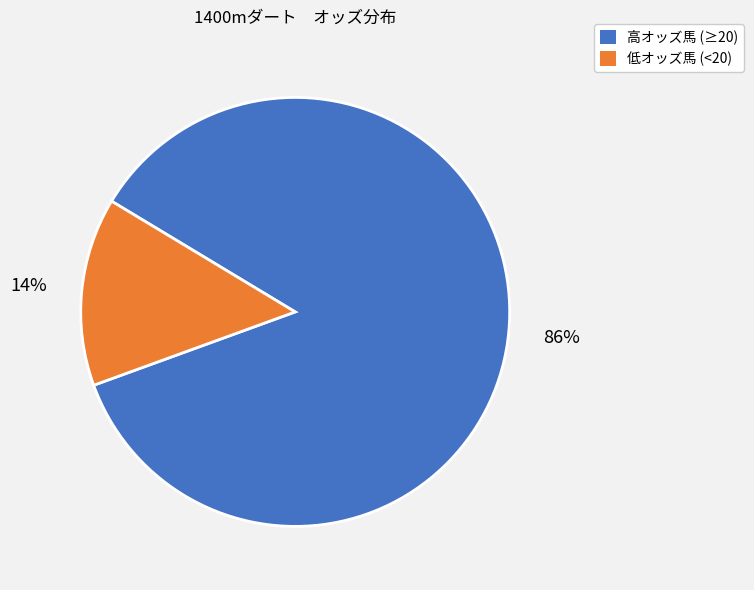

To the nearest percent, what is the average slice percentage?

50%